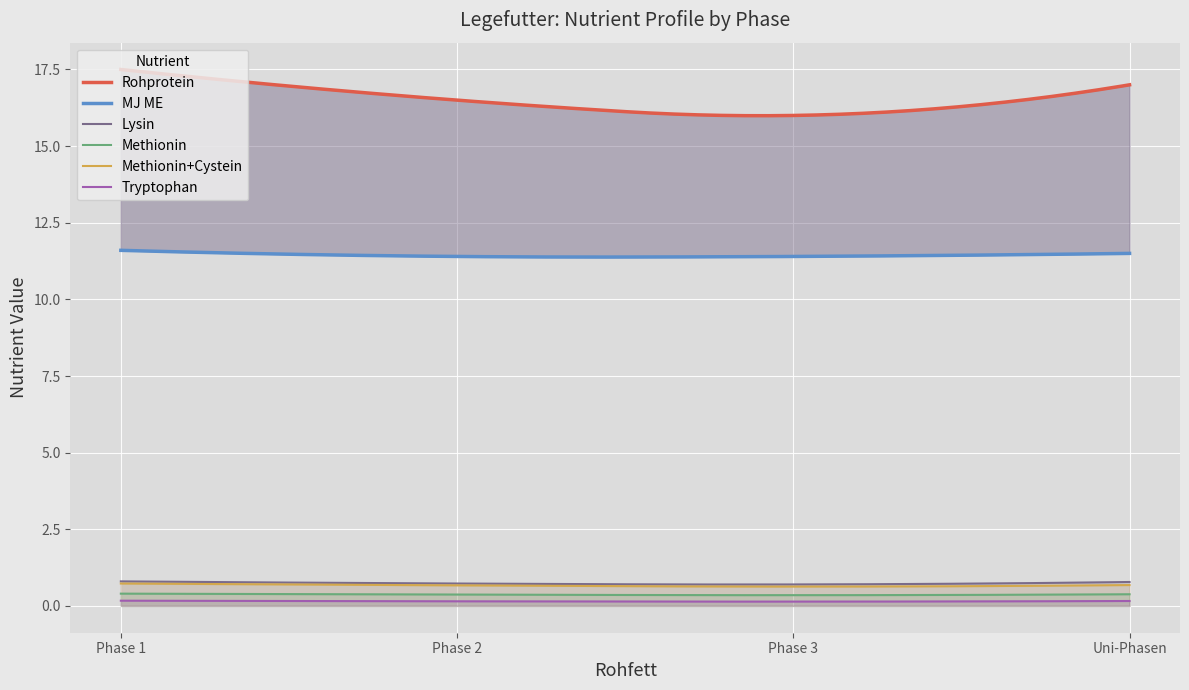

True or false: MJ ME and Rohprotein cross at least once.

False